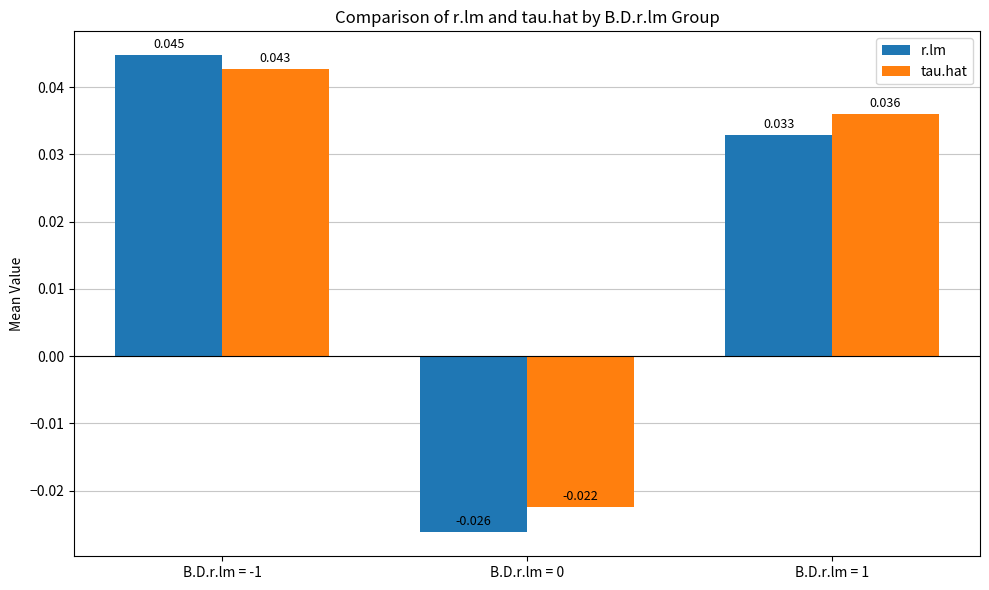

At which label does r.lm first exceed 0?

B.D.r.lm = -1